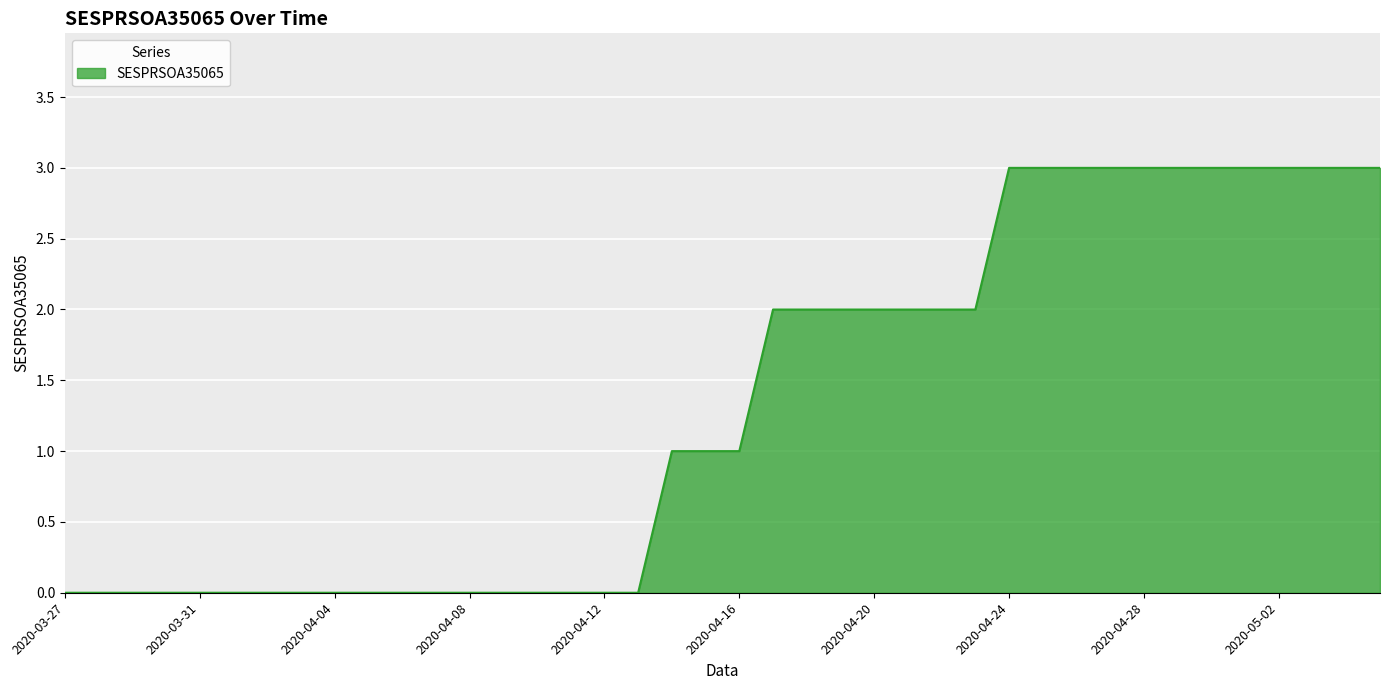

What is the greatest value displayed?

3